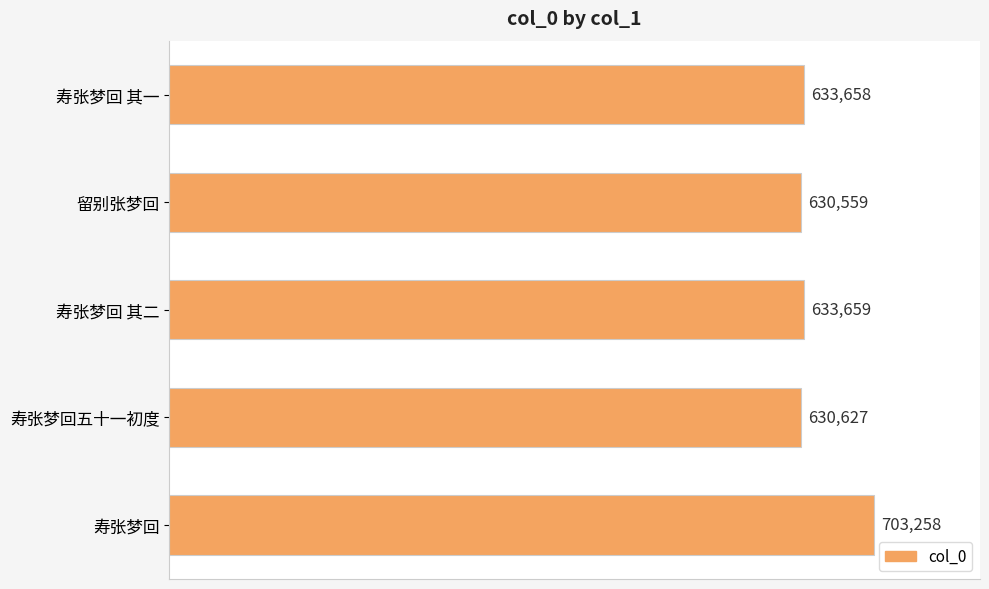

Rank the categories by value from lowest to highest.

留别张梦回, 寿张梦回五十一初度, 寿张梦回 其一, 寿张梦回 其二, 寿张梦回